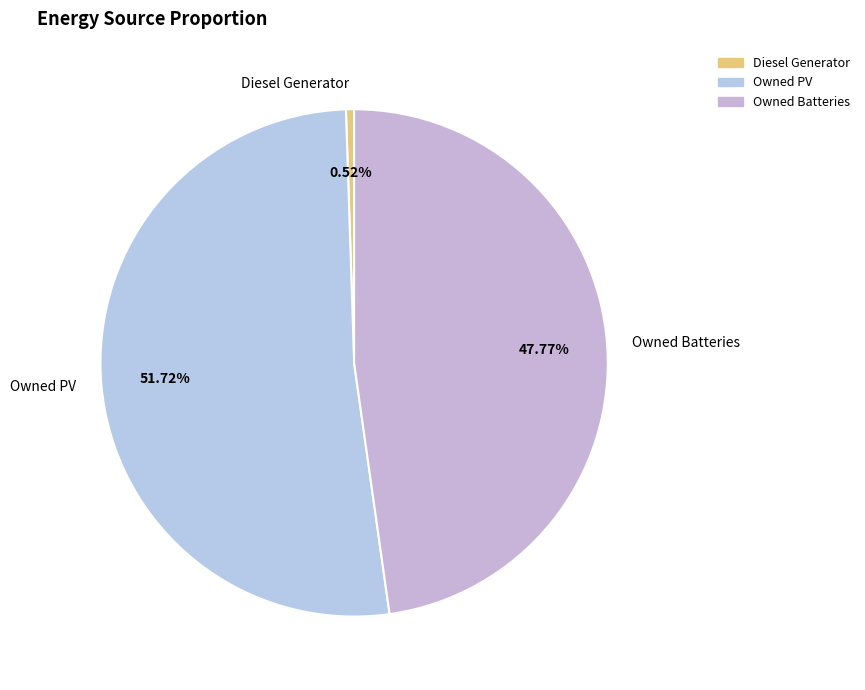

What is the largest slice in the pie chart?

Owned PV